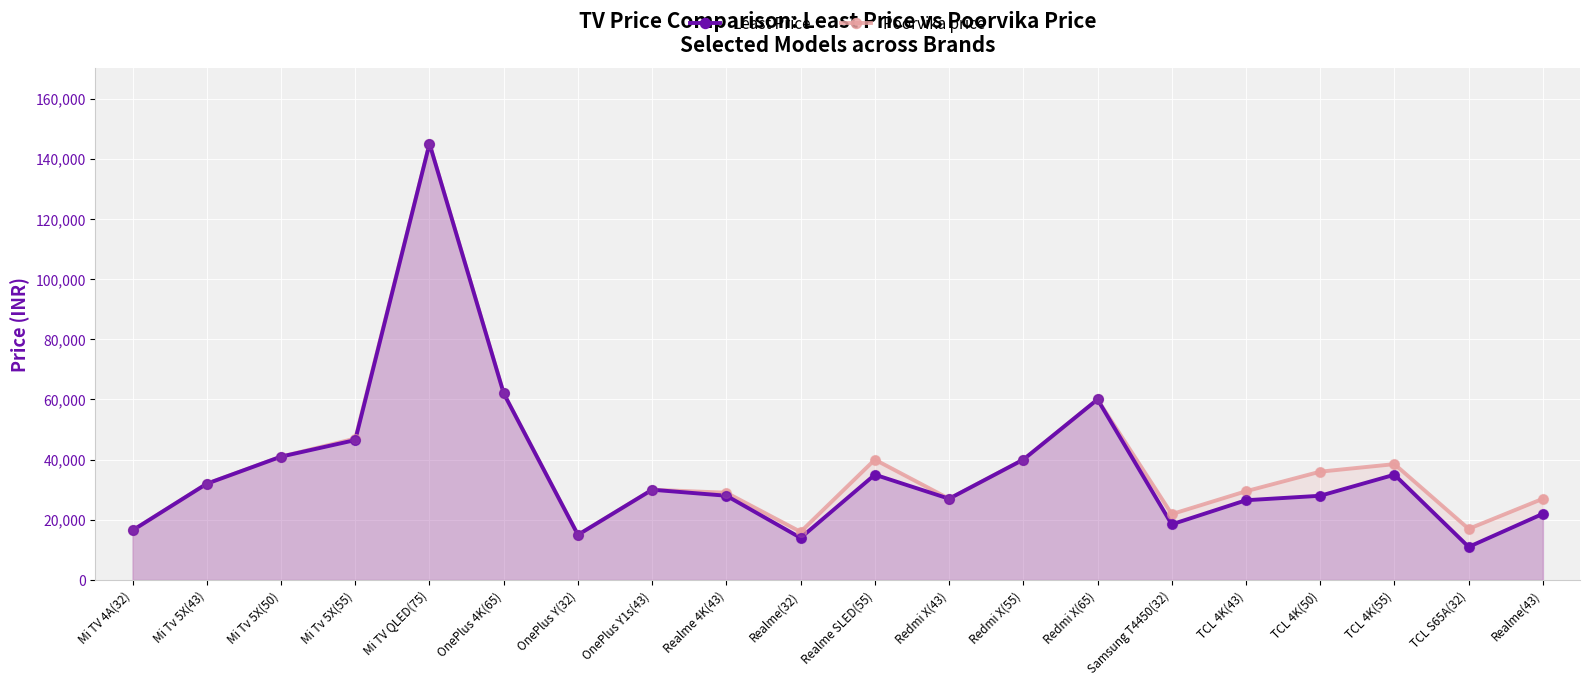

What are all the series names shown in the legend?

Least Price, Poorvika price